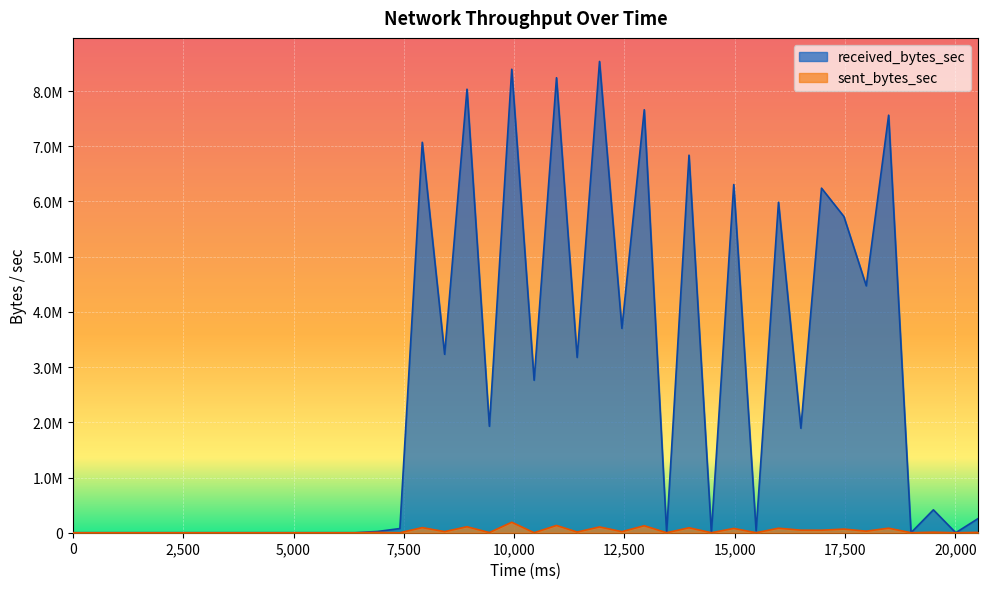

Where is sent_bytes_sec nearest to the value 94835?

7917